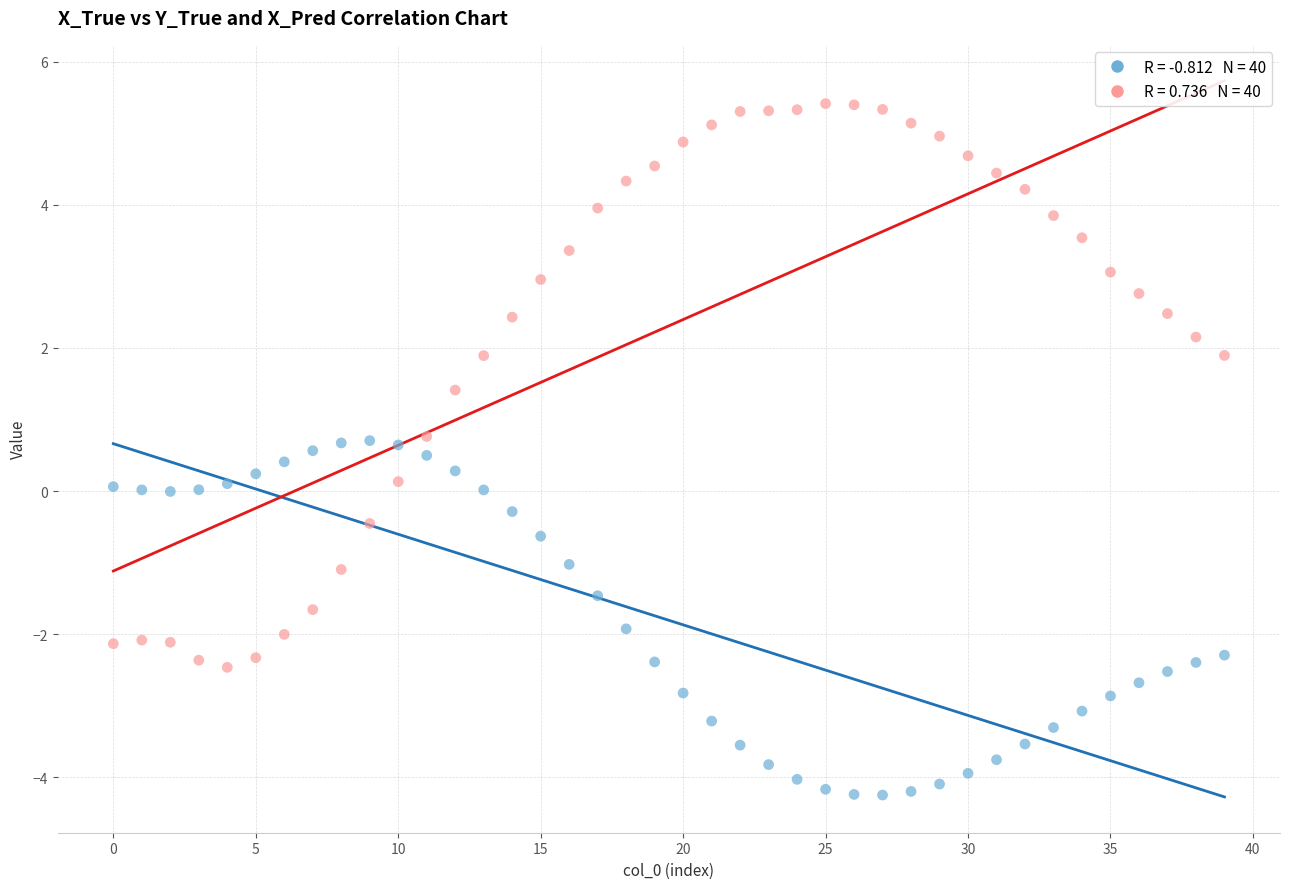

Across all data points, what is the range of Y values (max minus min)?

9.7